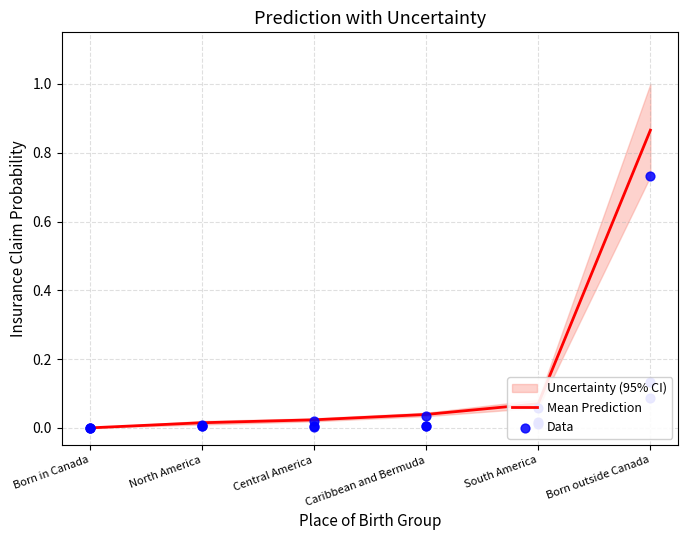

At which category is the sum across all series the highest?

Born outside Canada